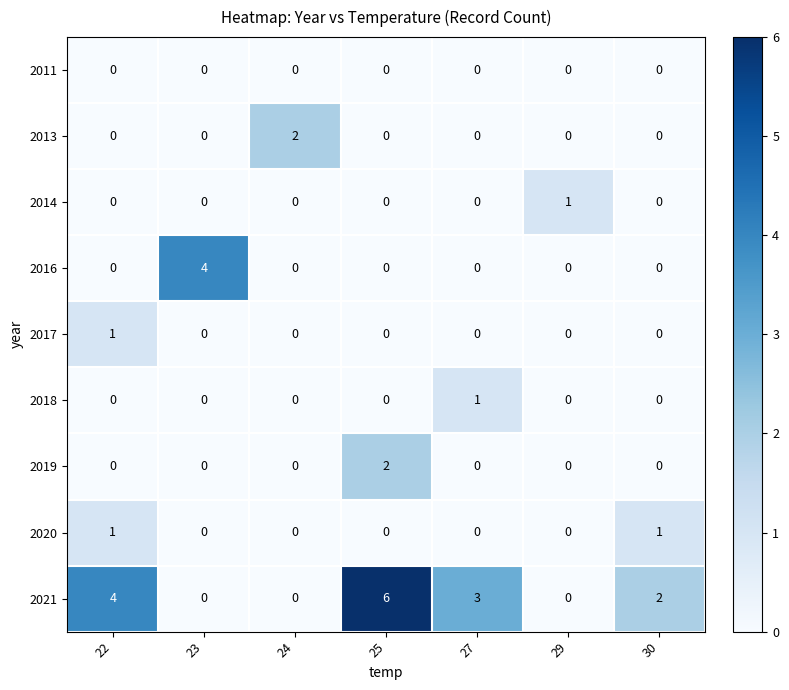

What is the spread (max minus min) of values at 22?

4